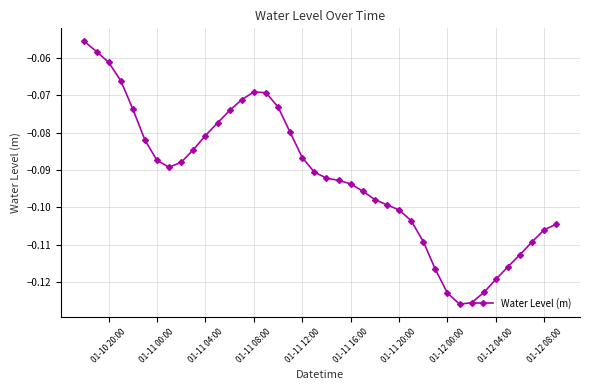

What is the sum of all values?

-3.7